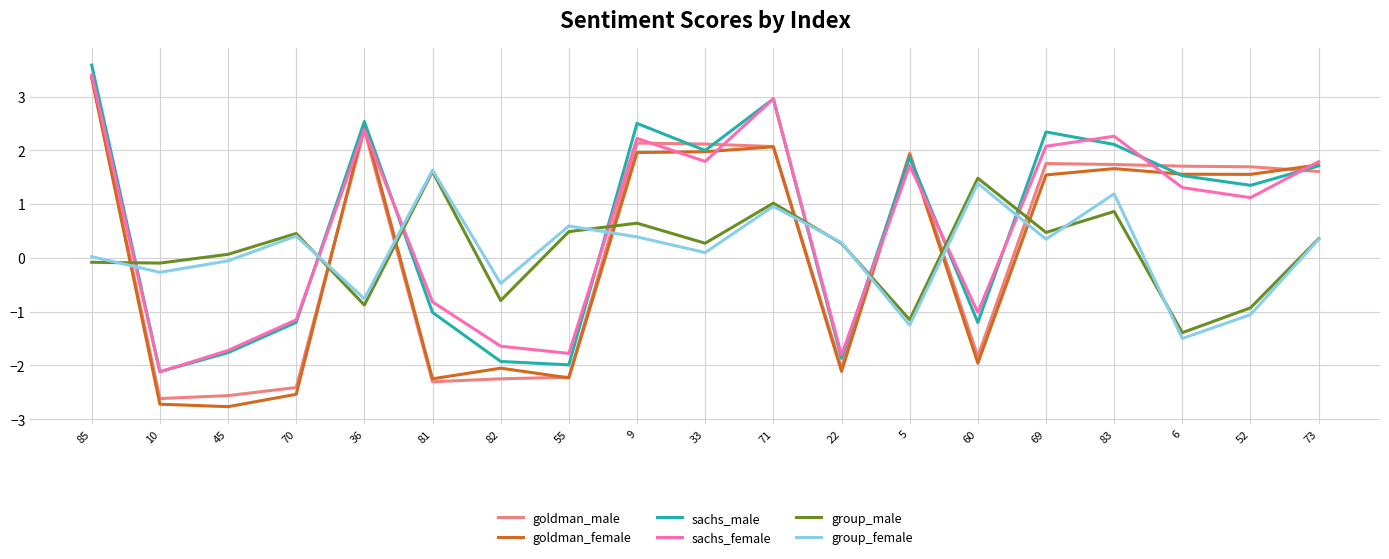

What is the highest value of the goldman_male series?

3.4